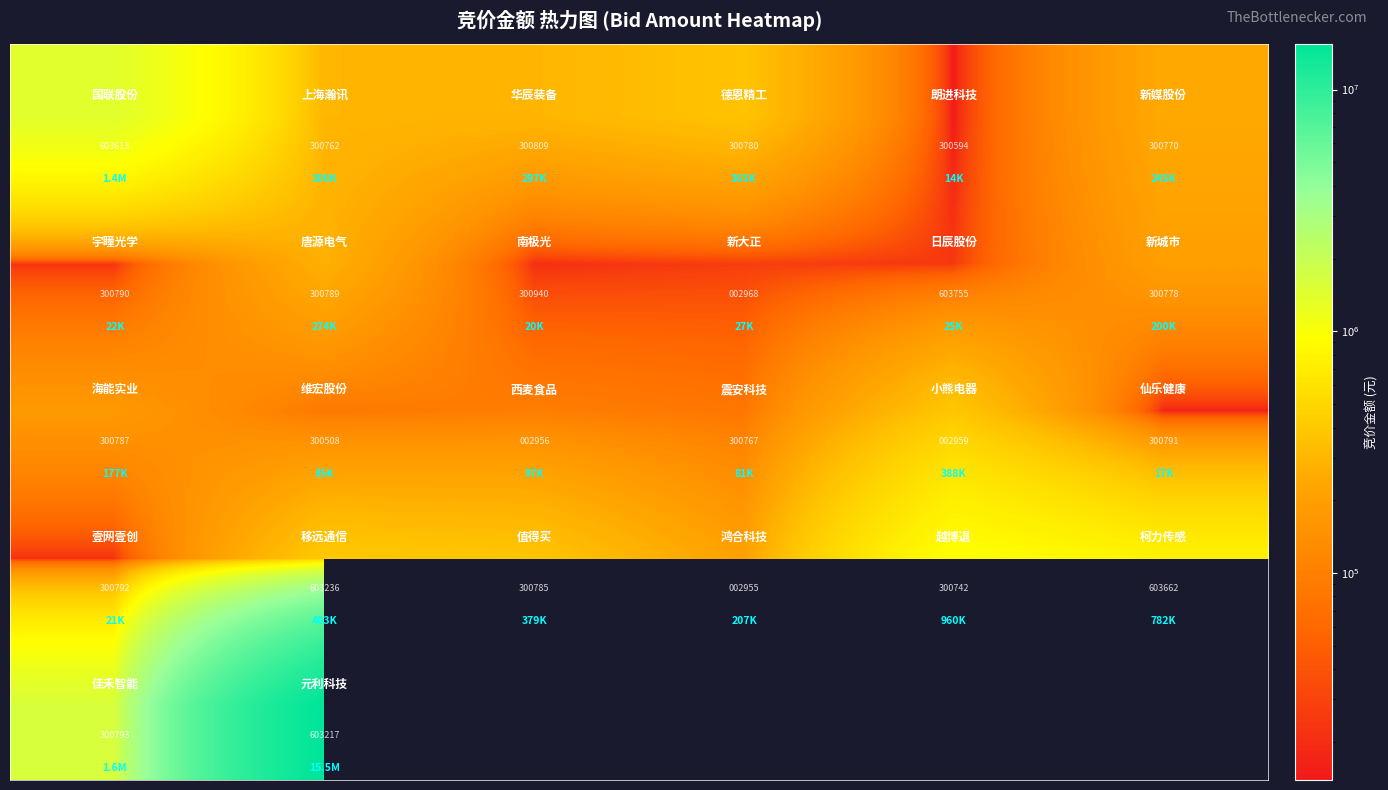

What is the spread (max minus min) of values at 0?

1579010.0